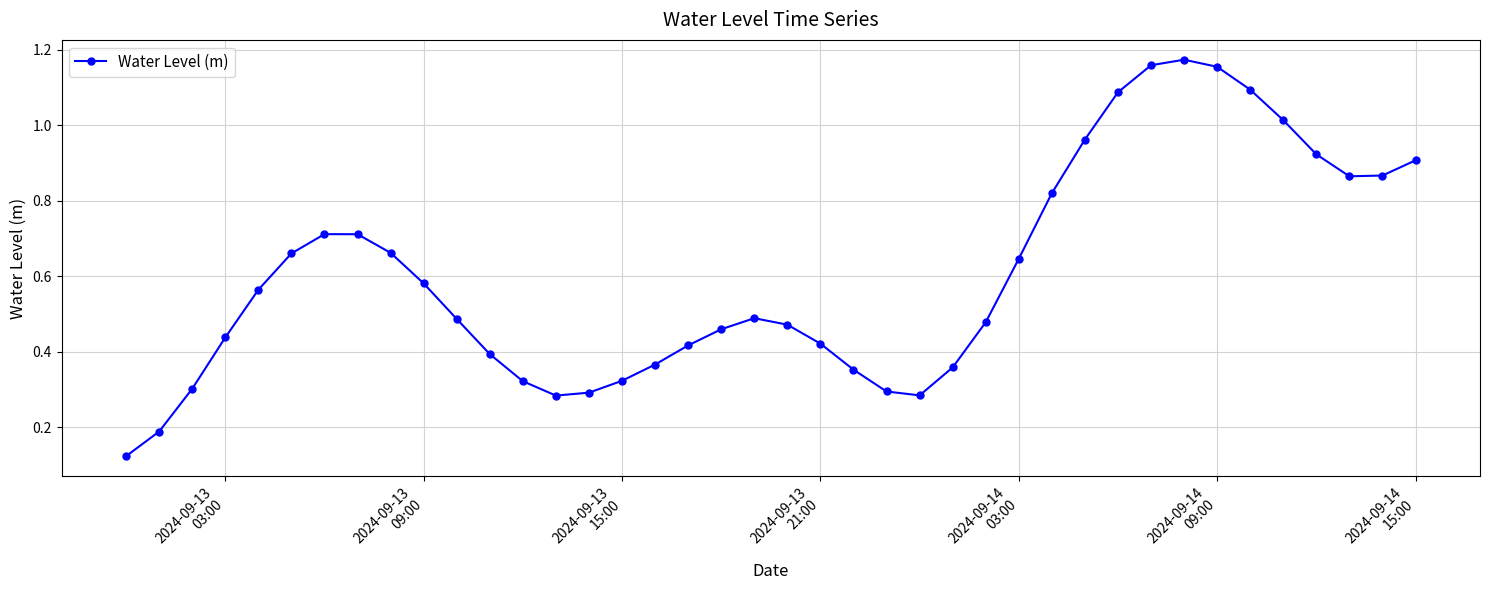

True or false: there are more than 2 points higher than both neighbors.

True